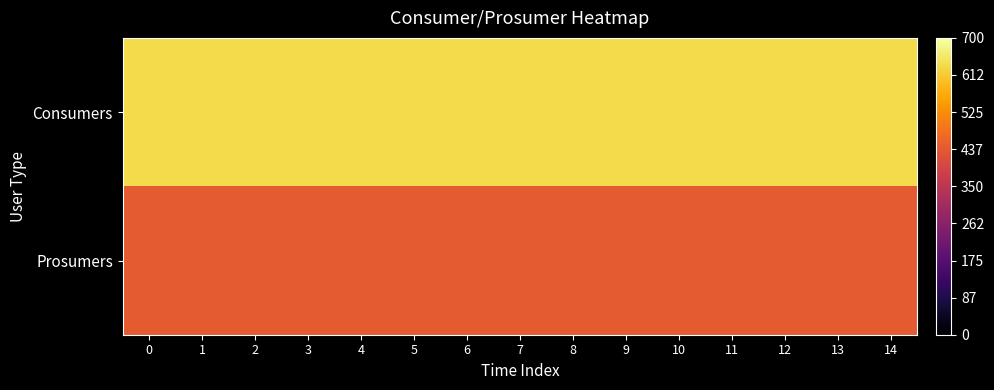

Which series has the largest total across all categories?

Consumers